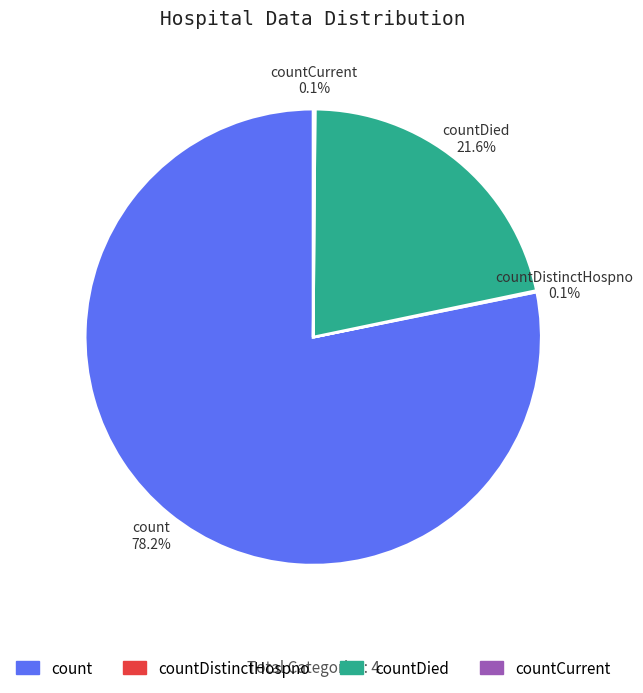

What is the majority slice?

count